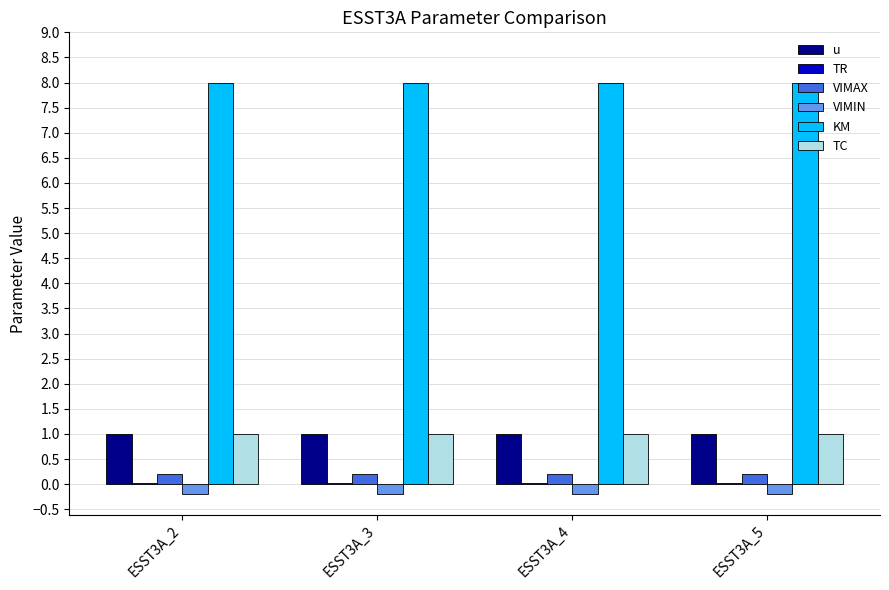

What is the sum of all KM values?

32.0